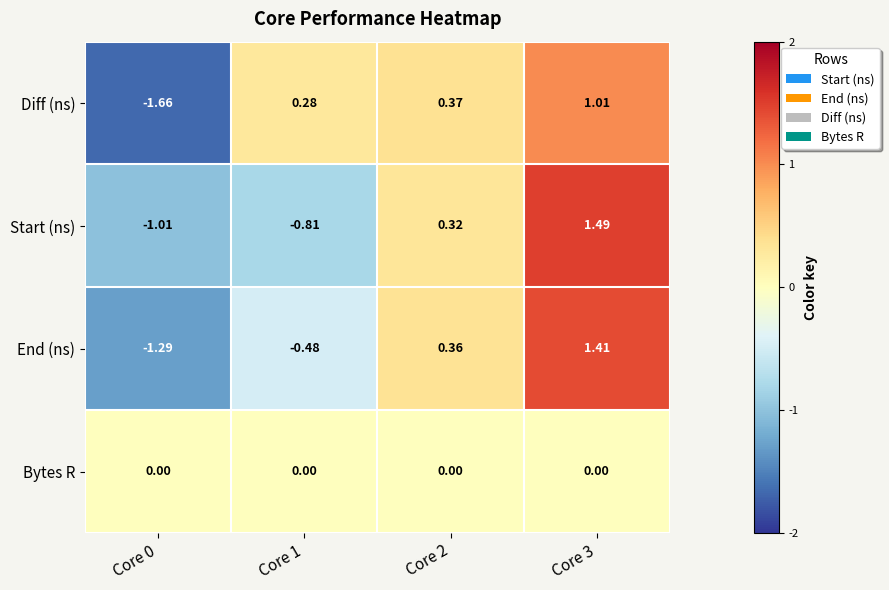

Rank the series at Core 0 from lowest to highest value.

Diff (ns), End (ns), Start (ns), Bytes R